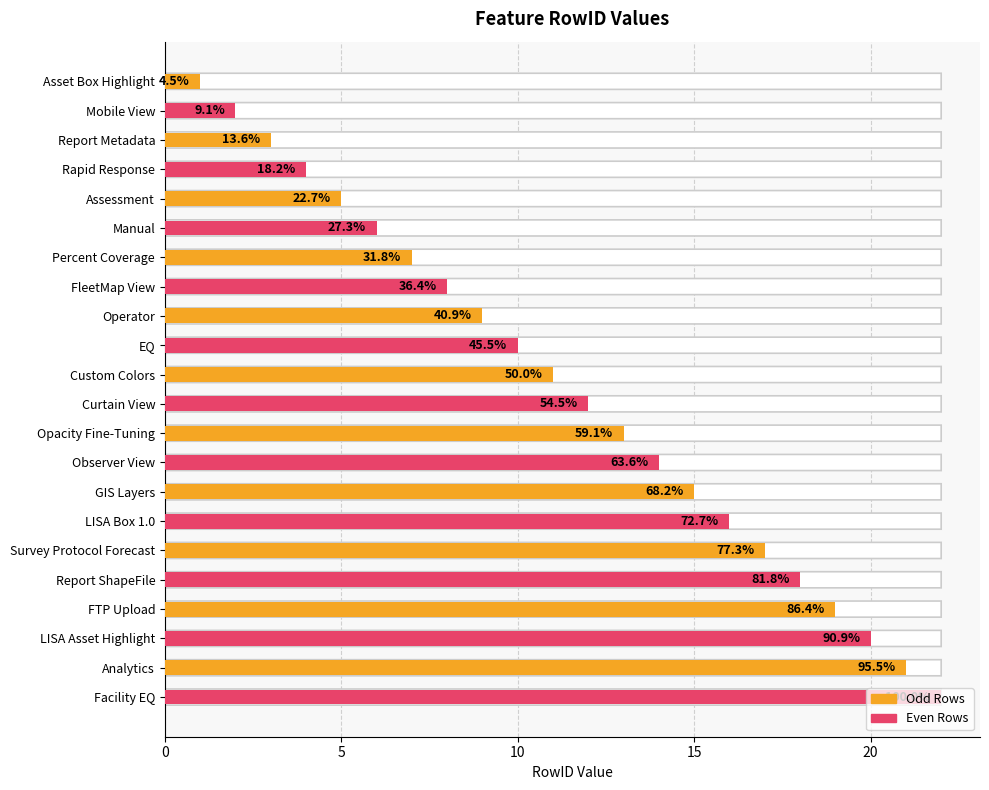

How many bars are there in total?

22